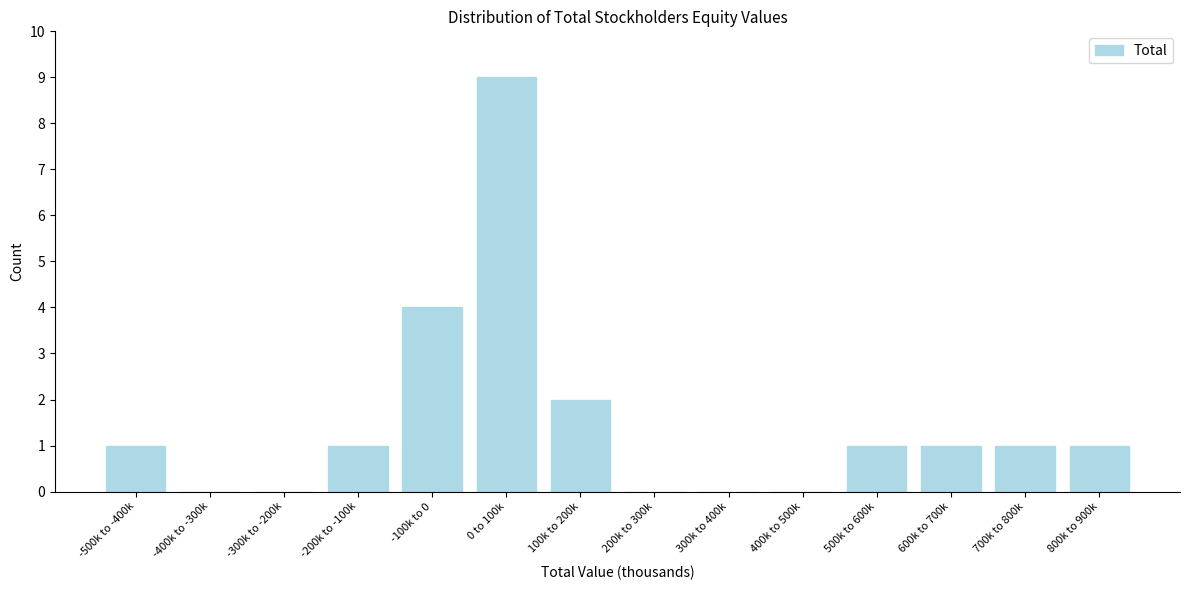

Reading left to right, transcribe all the data shown in this chart.

-500k to -400k=1	-400k to -300k=0	-300k to -200k=0	-200k to -100k=1	-100k to 0=4	0 to 100k=9	100k to 200k=2	200k to 300k=0	300k to 400k=0	400k to 500k=0	500k to 600k=1	600k to 700k=1	700k to 800k=1	800k to 900k=1